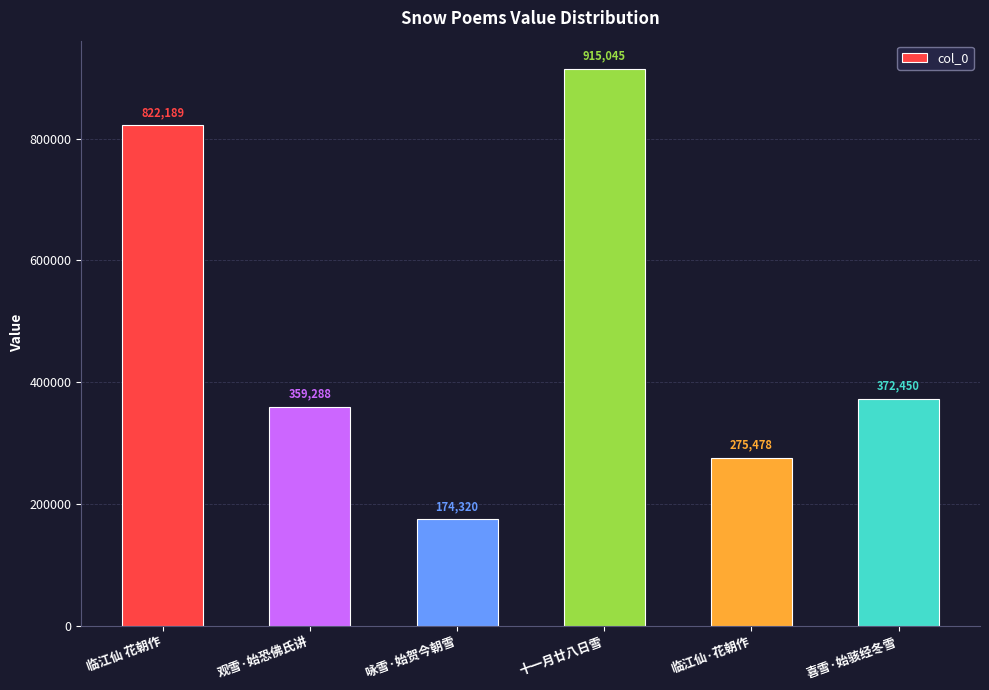

The value at 咏雪·始贺今朝雪 is 174320. True or false?

True